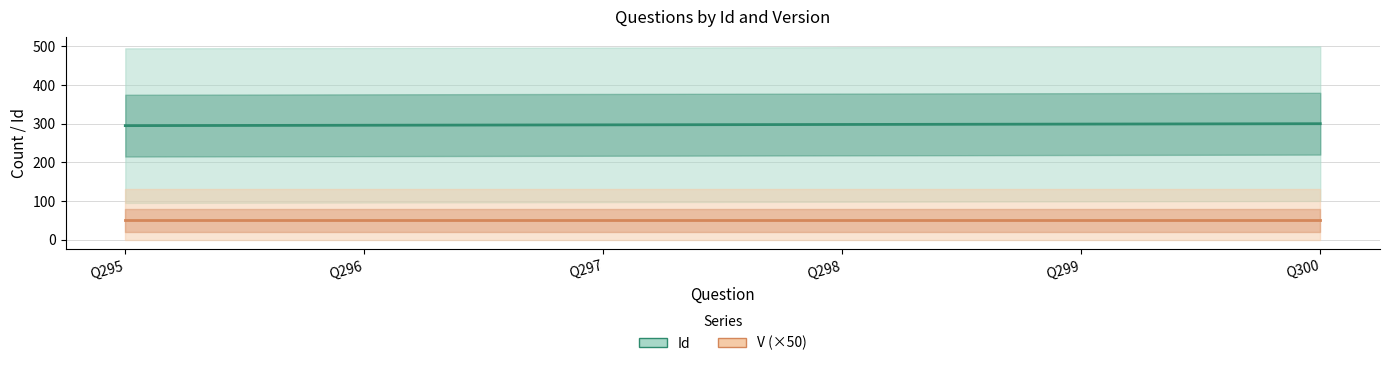

List the series in order of their peak value, lowest first.

V (×50), Id